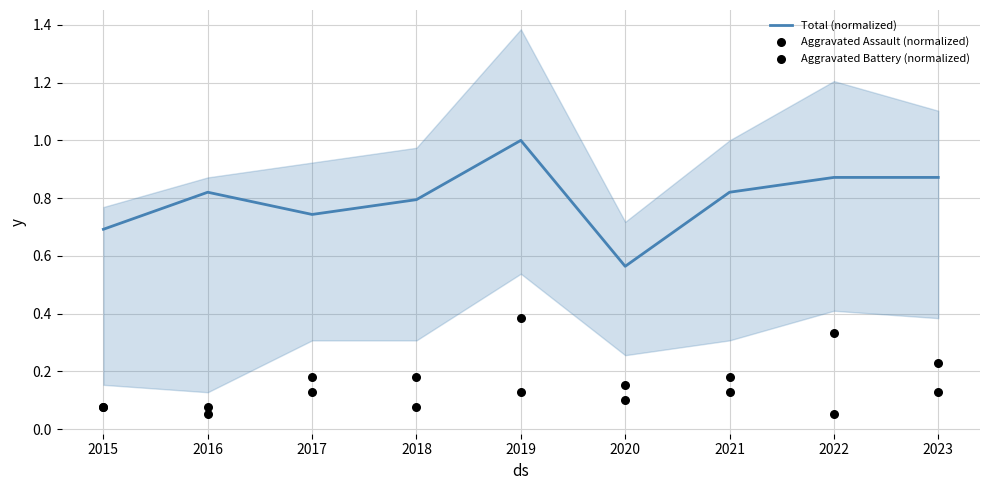

At which category is the sum across all series the highest?

2019